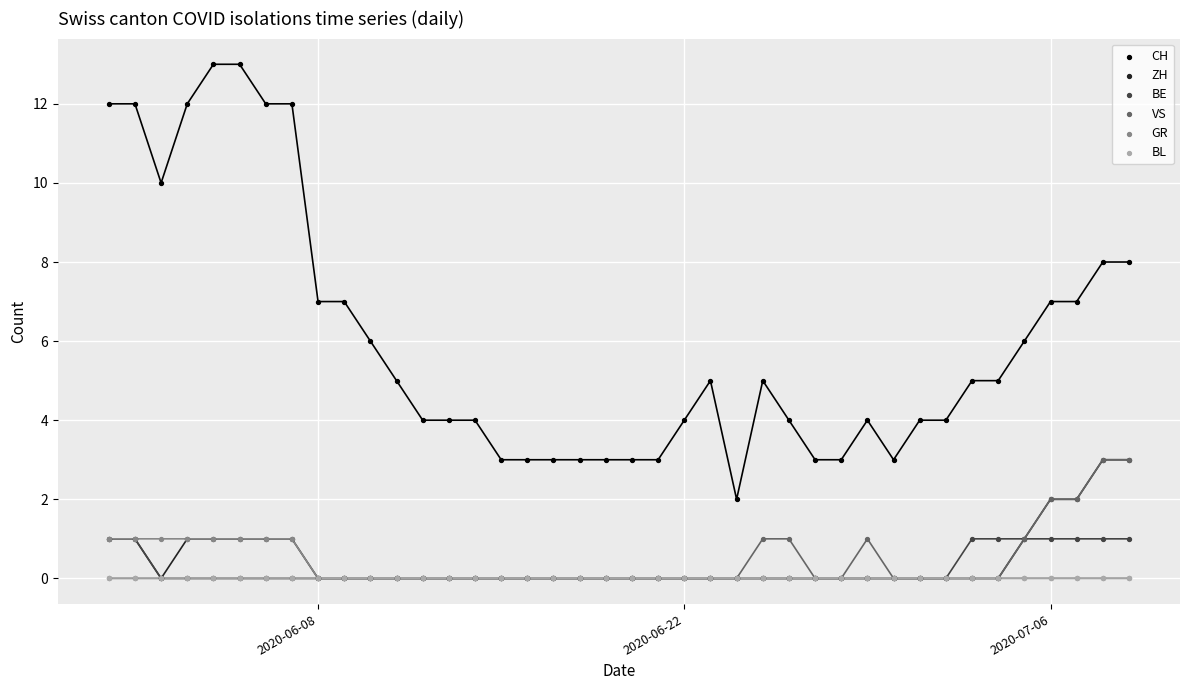

What are all the series names shown in the legend?

CH, ZH, BE, VS, GR, BL